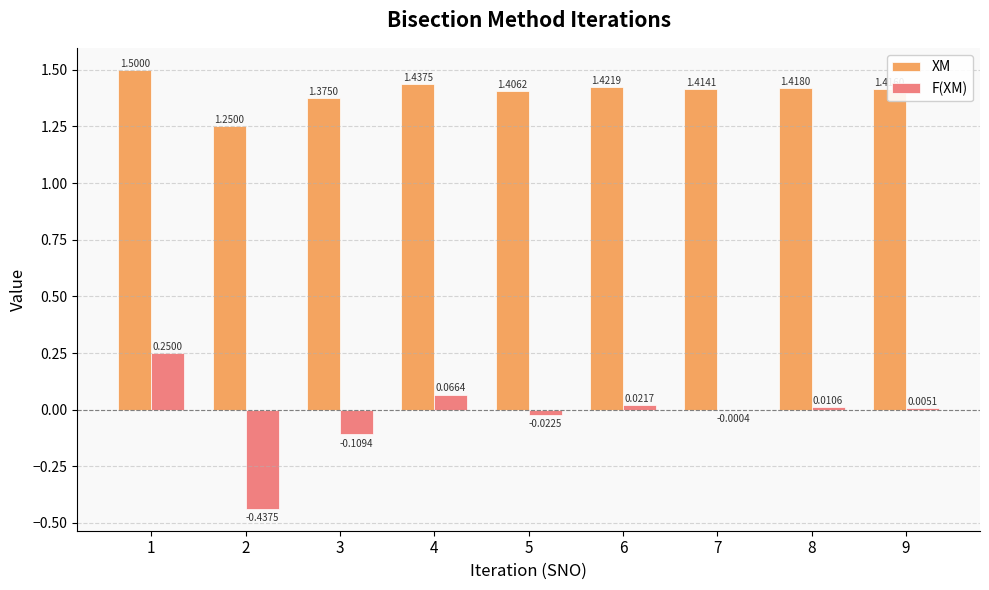

What is the sum of all XM values?

12.6